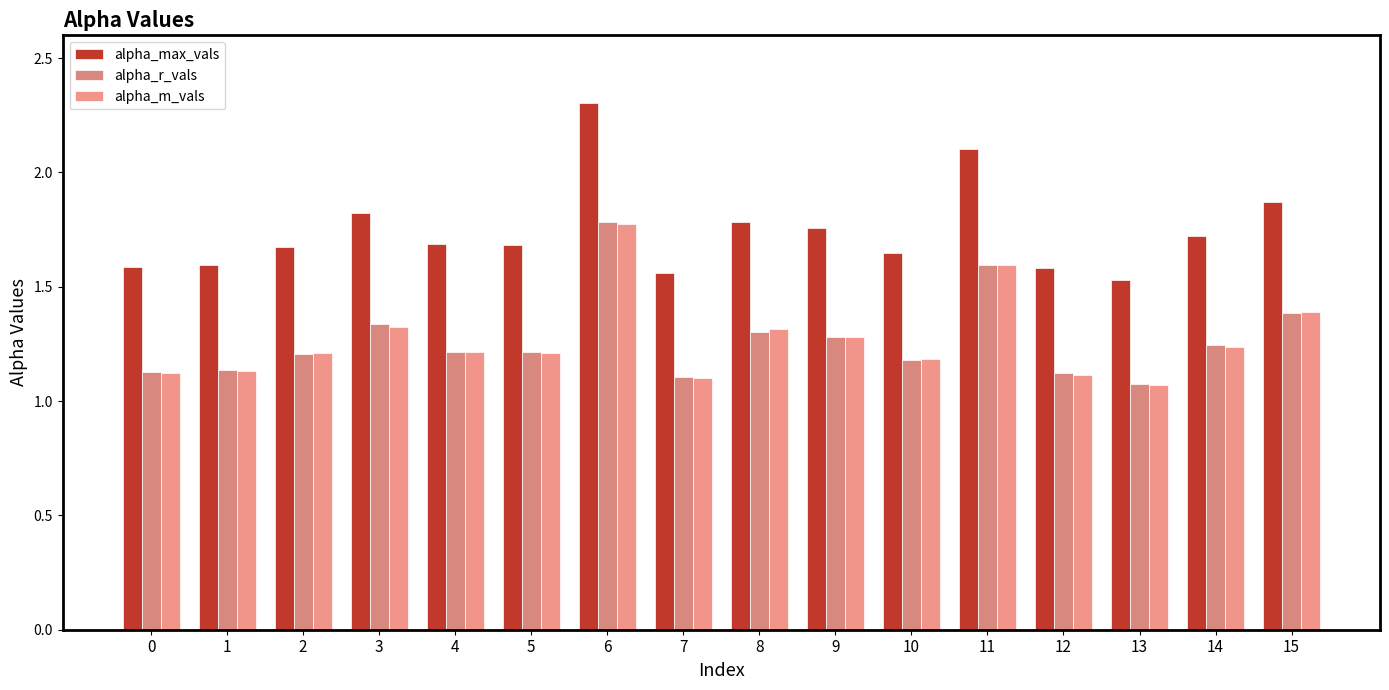

What are all the series names shown in the legend?

alpha_max_vals, alpha_r_vals, alpha_m_vals